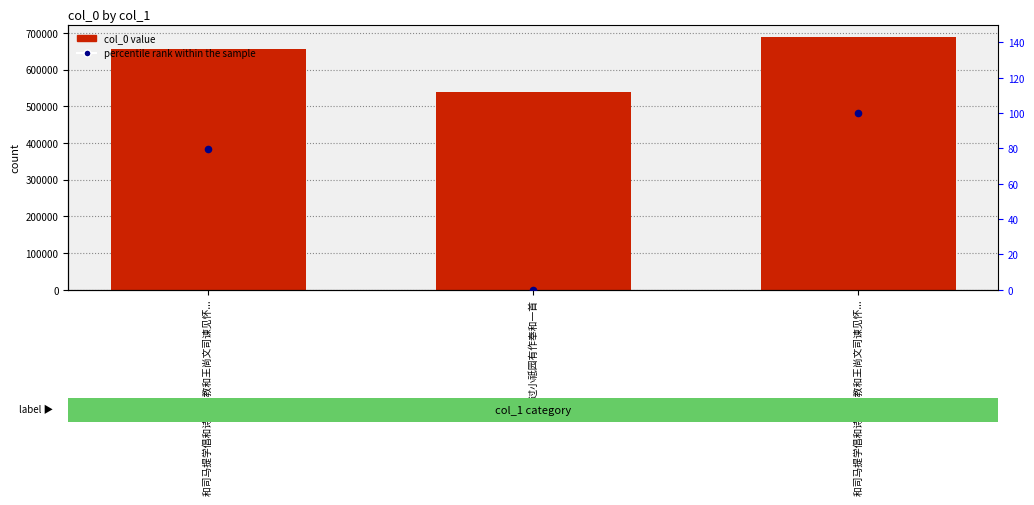

Is the value of col_0 at 彦国过小祗园有作奉和一首 greater than the value of percentile rank within the sample at 彦国过小祗园有作奉和一首?

Yes